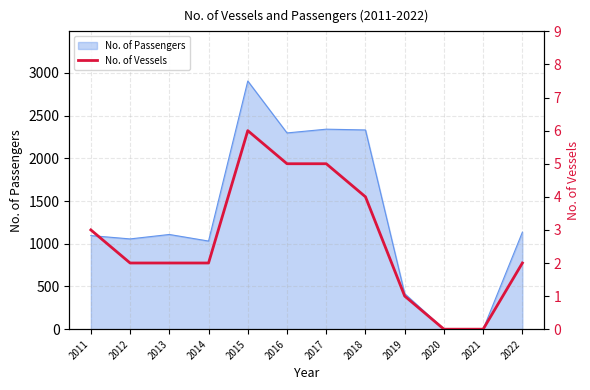

Which has a higher value, 2022 or 2014?

2022